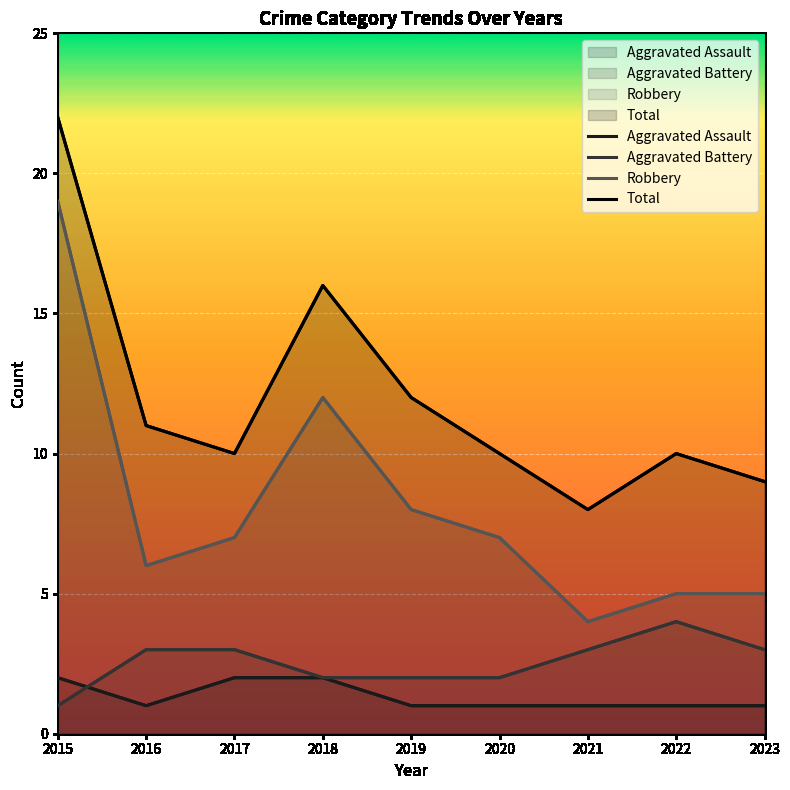

What is the difference between the highest and lowest values at 2017?

8